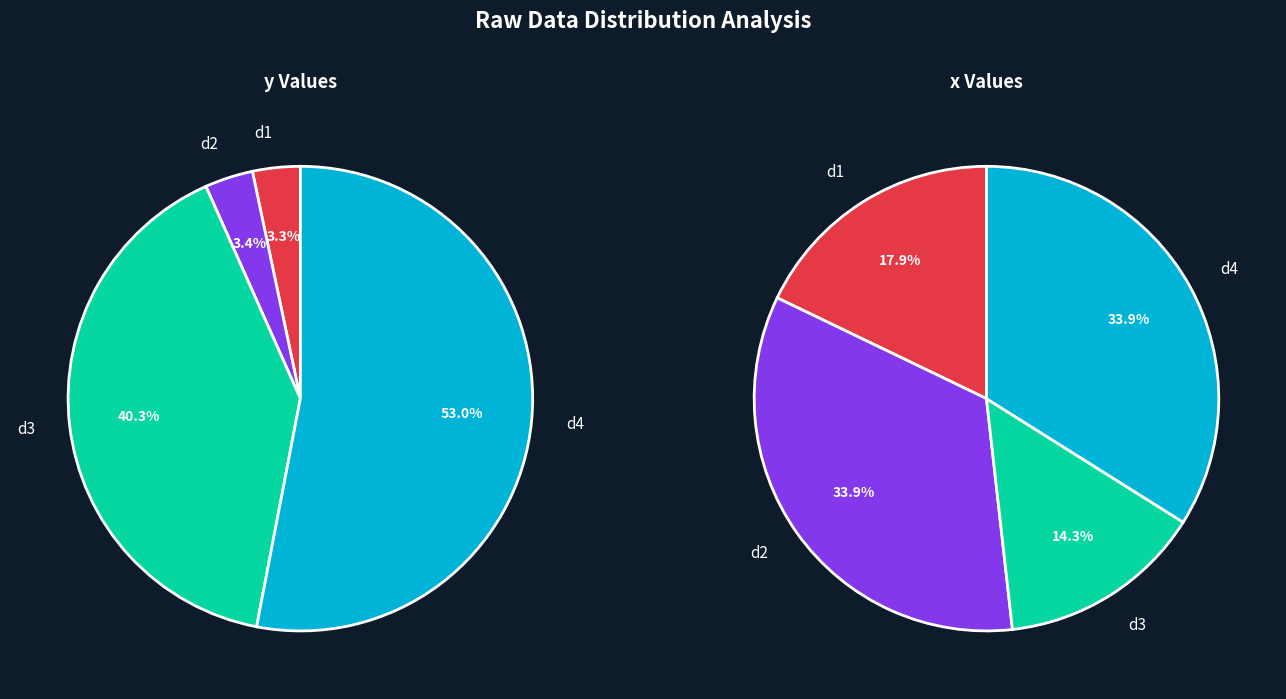

Count the number of slices in the pie.

4